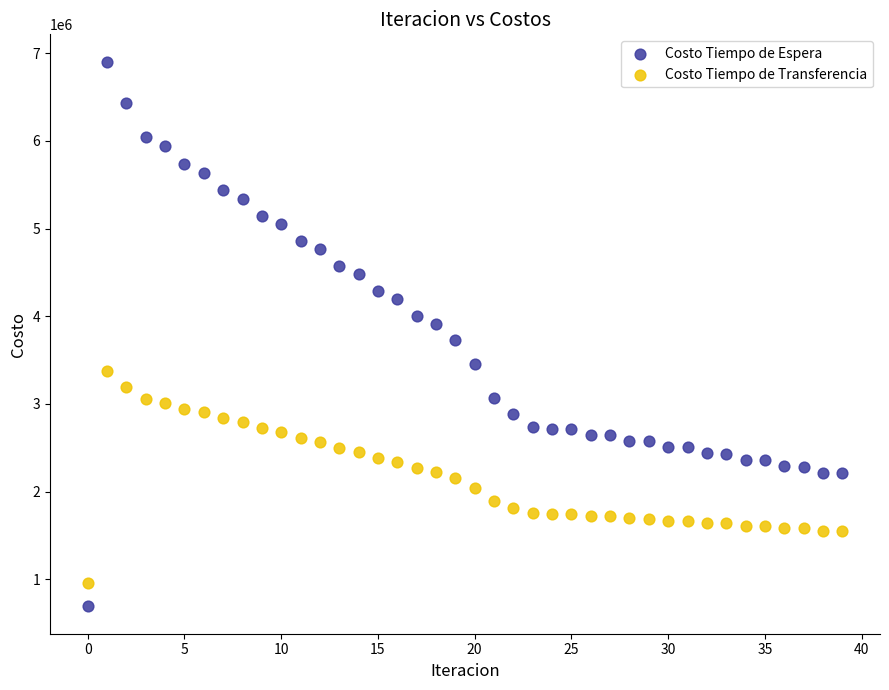

Which series has the widest spread of Y values?

Costo Tiempo de Espera